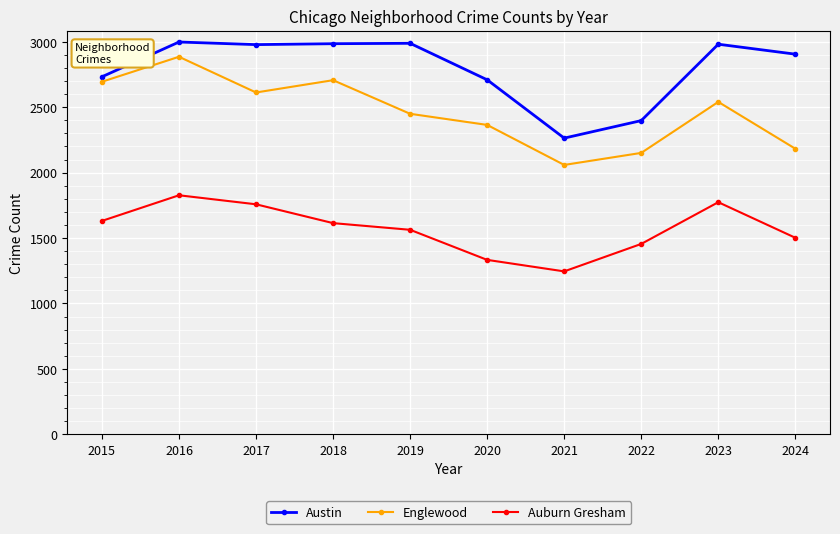

Which series has the widest spread of values?

Englewood